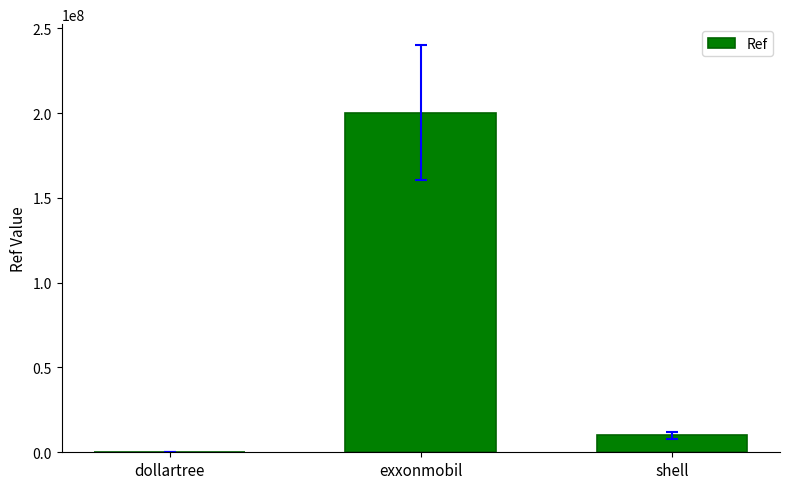

What is the sum of the values at exxonmobil and shell?

210373601